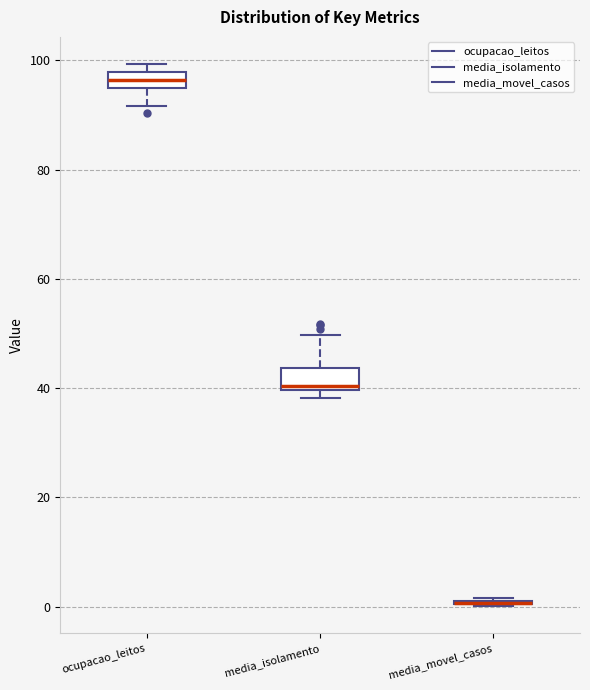

Where does the lower whisker of the box for ocupacao_leitos end on the y-axis? The values are not printed on the chart, so give them approximately, as read against the axis.

92